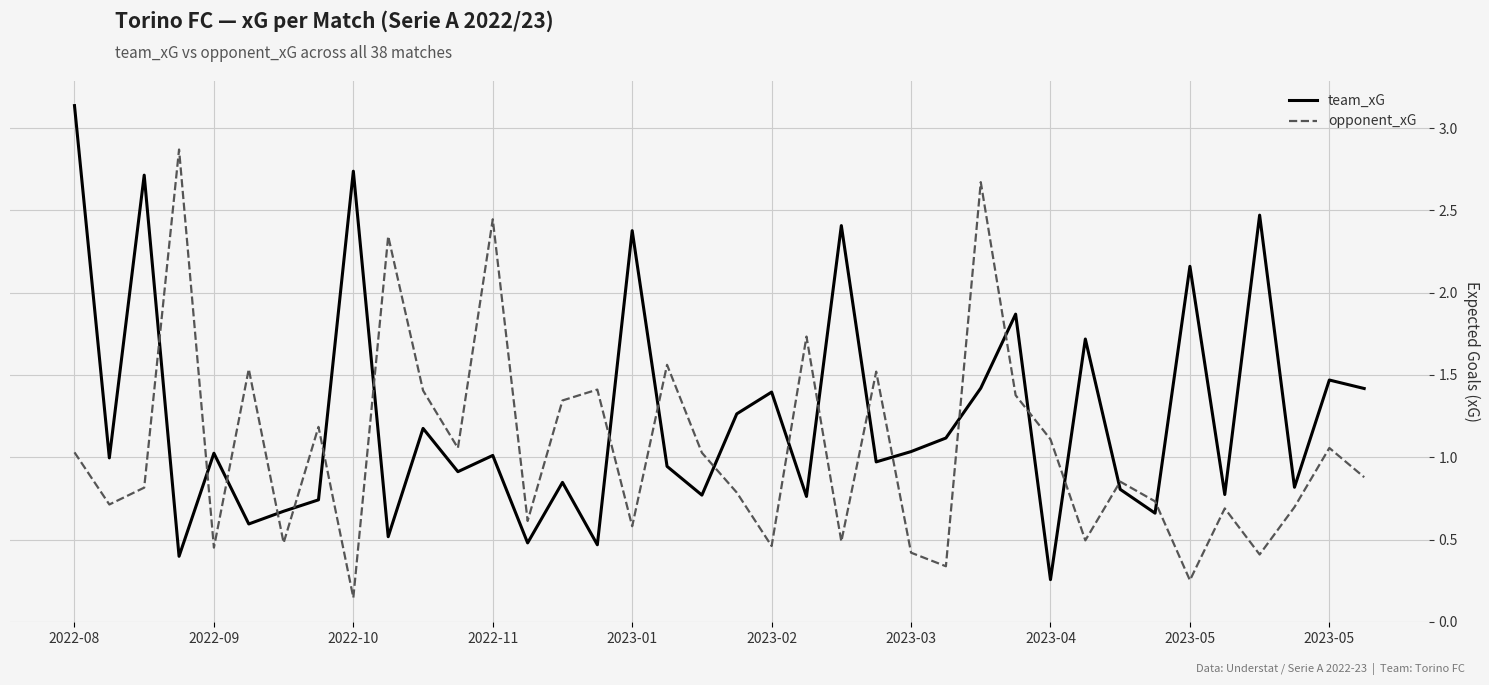

True or false: opponent_xG and team_xG intersect in this chart.

True